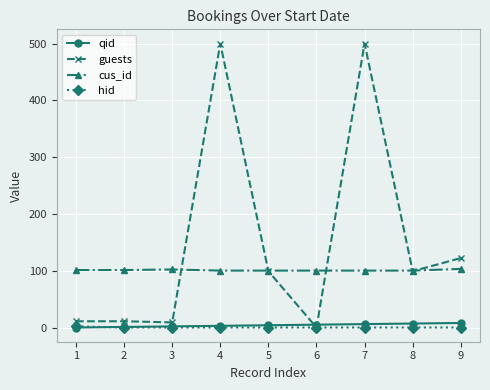

How many lines are shown in the chart?

4